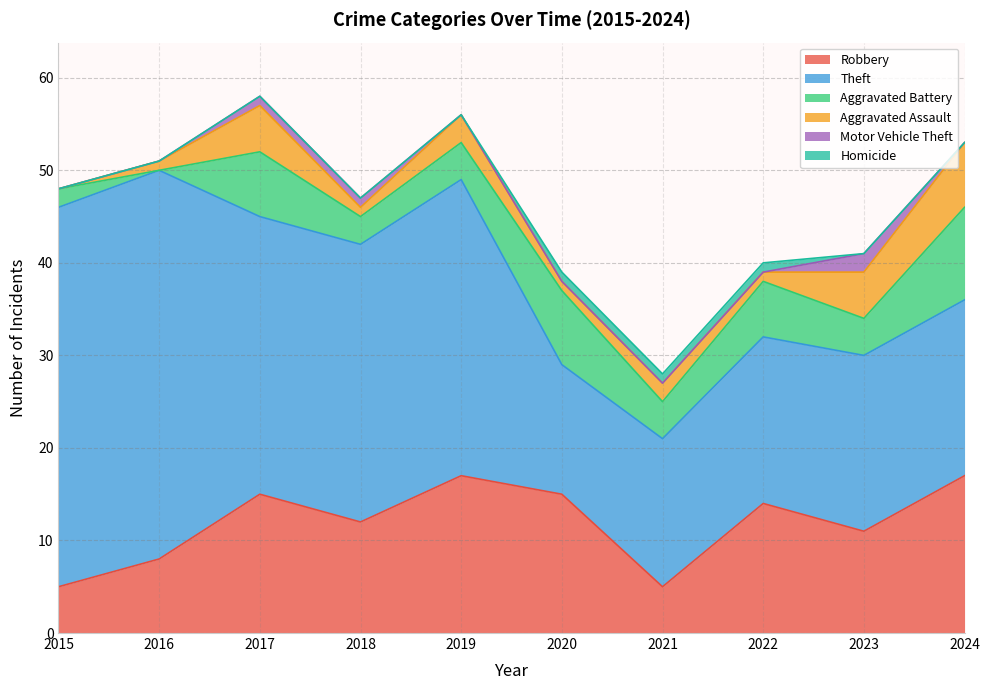

At which category does Robbery reach its first local valley?

2018